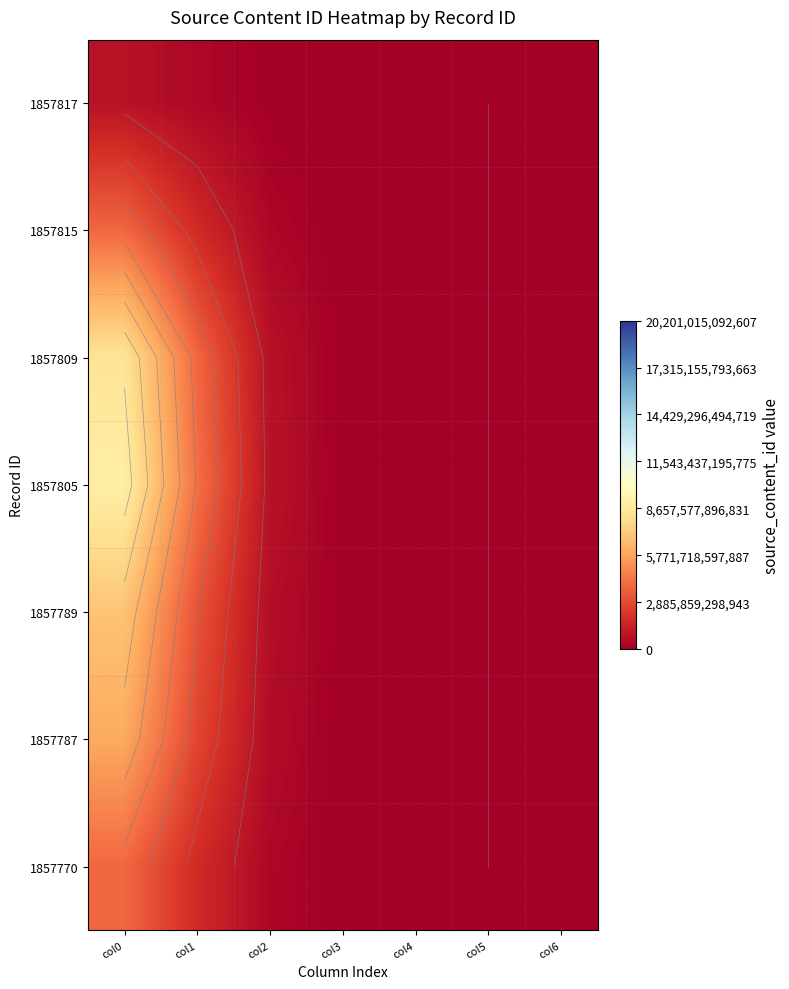

Is it true that 1857815 equals 1771084856236.3 at col1?

True